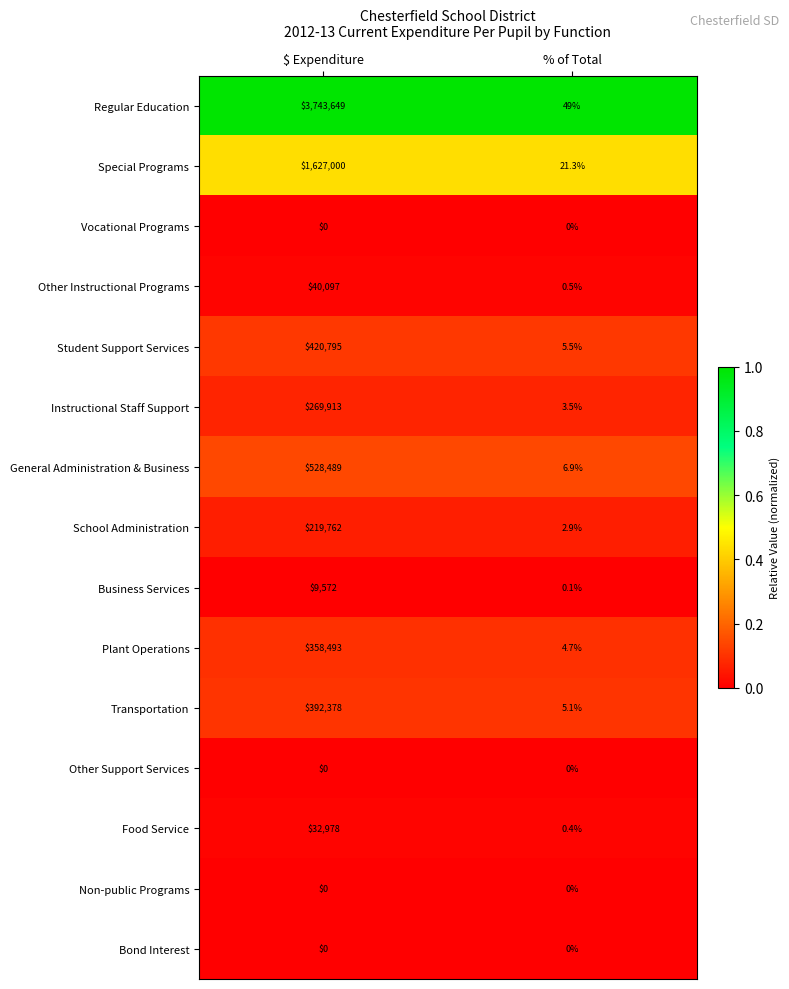

What is the approximate value of Transportation at % of Total?

5.1